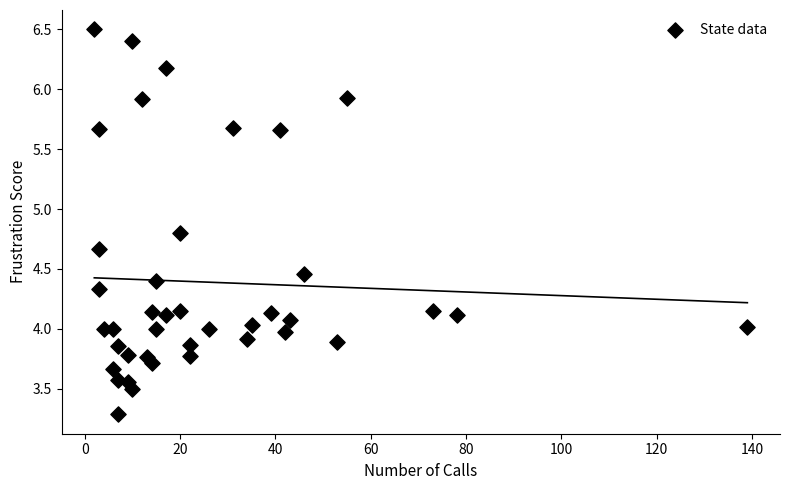

What is the range of X values (max minus min)?

137.0